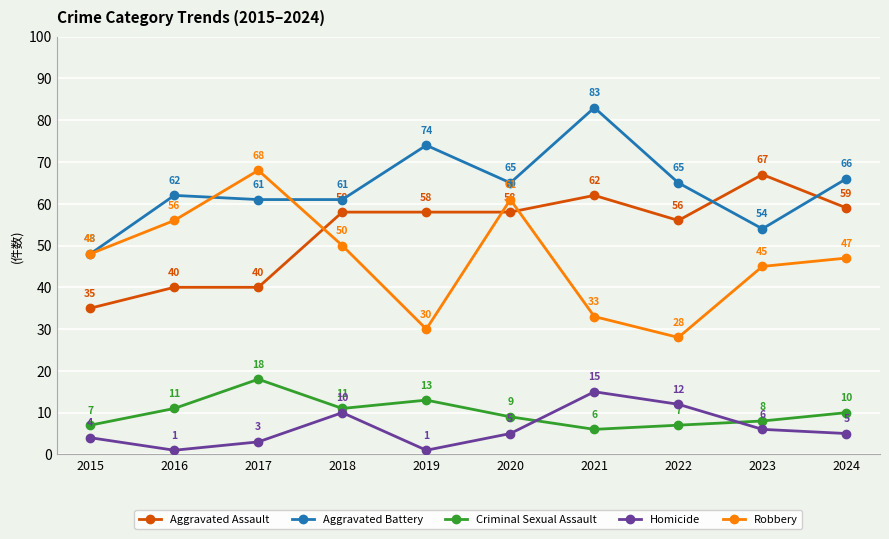

The Aggravated Battery series shows 129 at 2019. True or false?

False